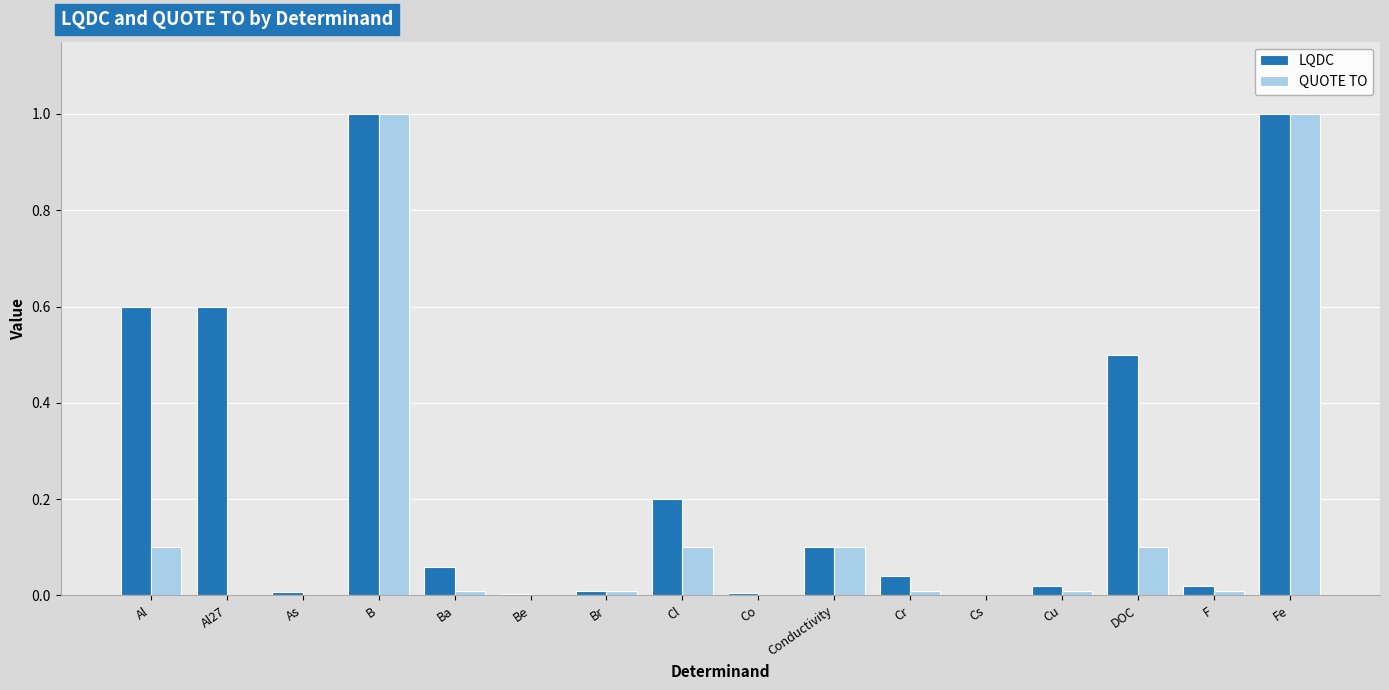

What is the highest value of the LQDC series?

1.0